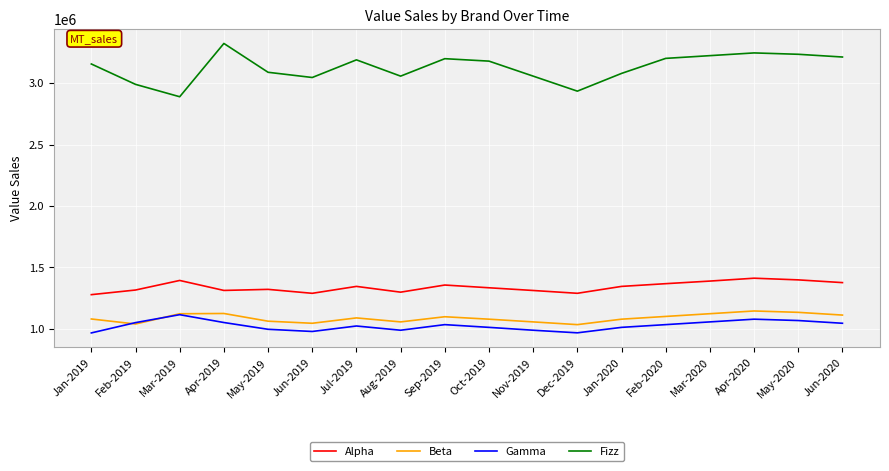

What is the spread (max minus min) of values at Jun-2019?

2066777.0